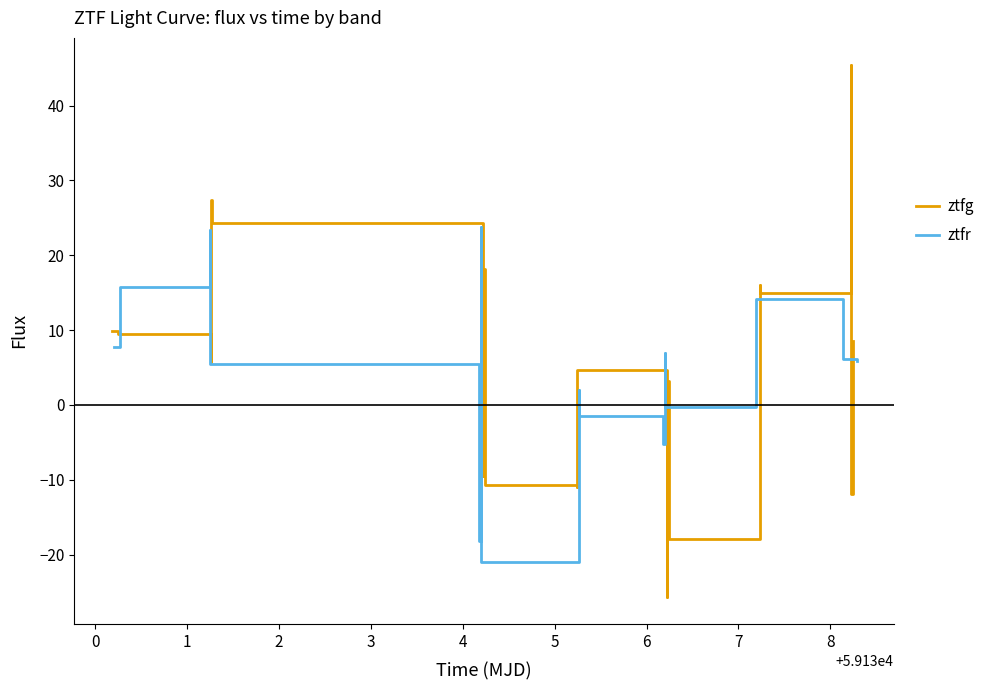

True or false: ztfr and ztfg cross at least once.

True